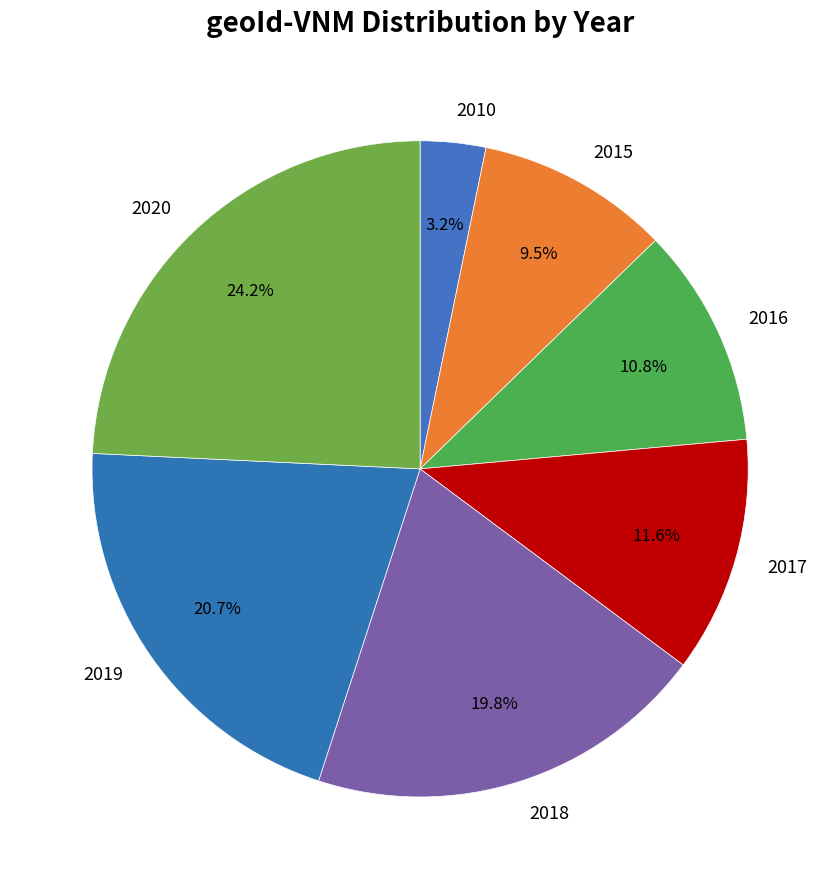

Do 2010 and 2018 together represent more than half of the pie?

No